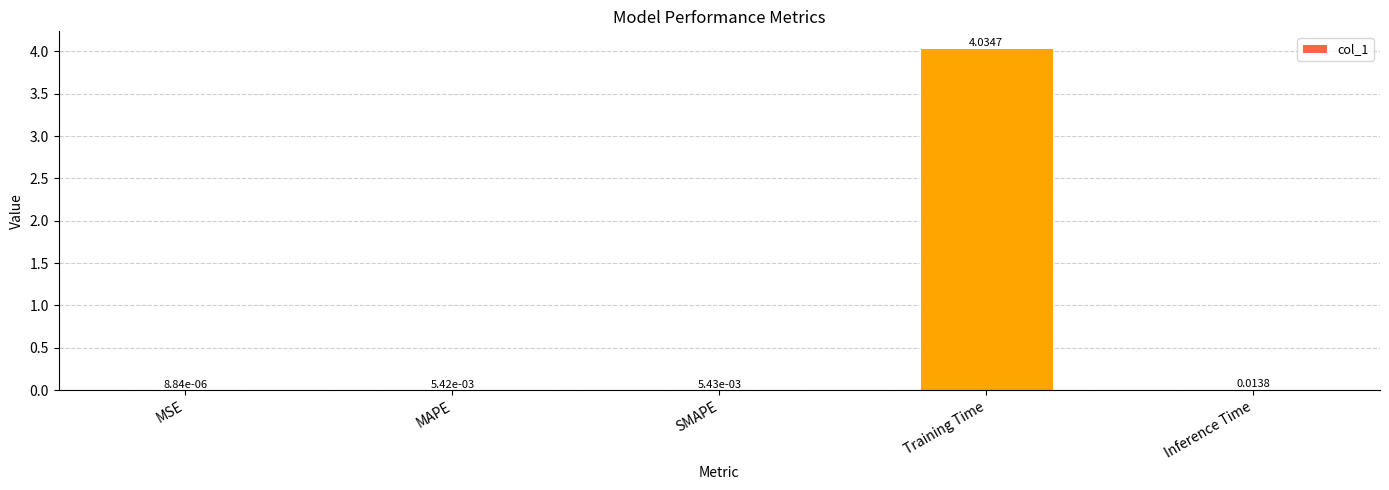

Which category has the highest value across all series?

Training Time